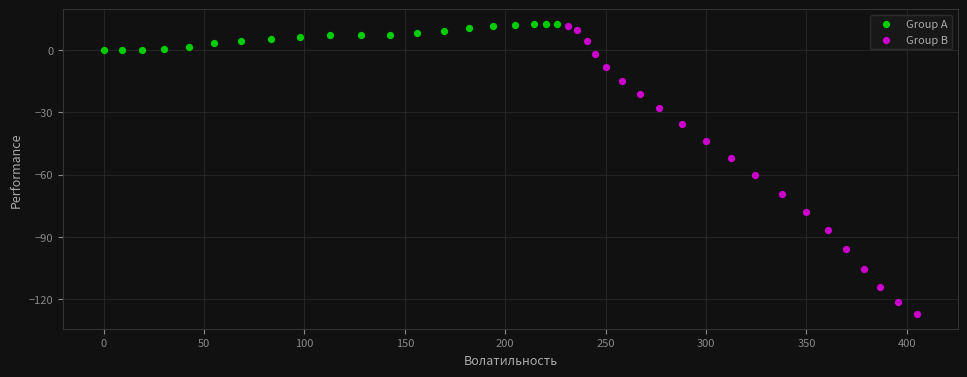

Which series has the largest Y range (max minus min)?

Group B